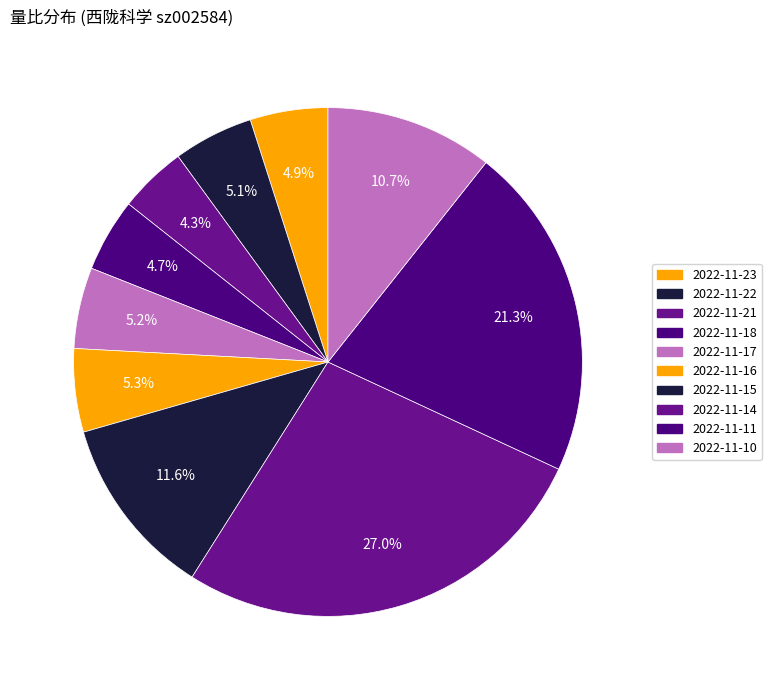

Does 2022-11-14 represent more than half of the total?

No